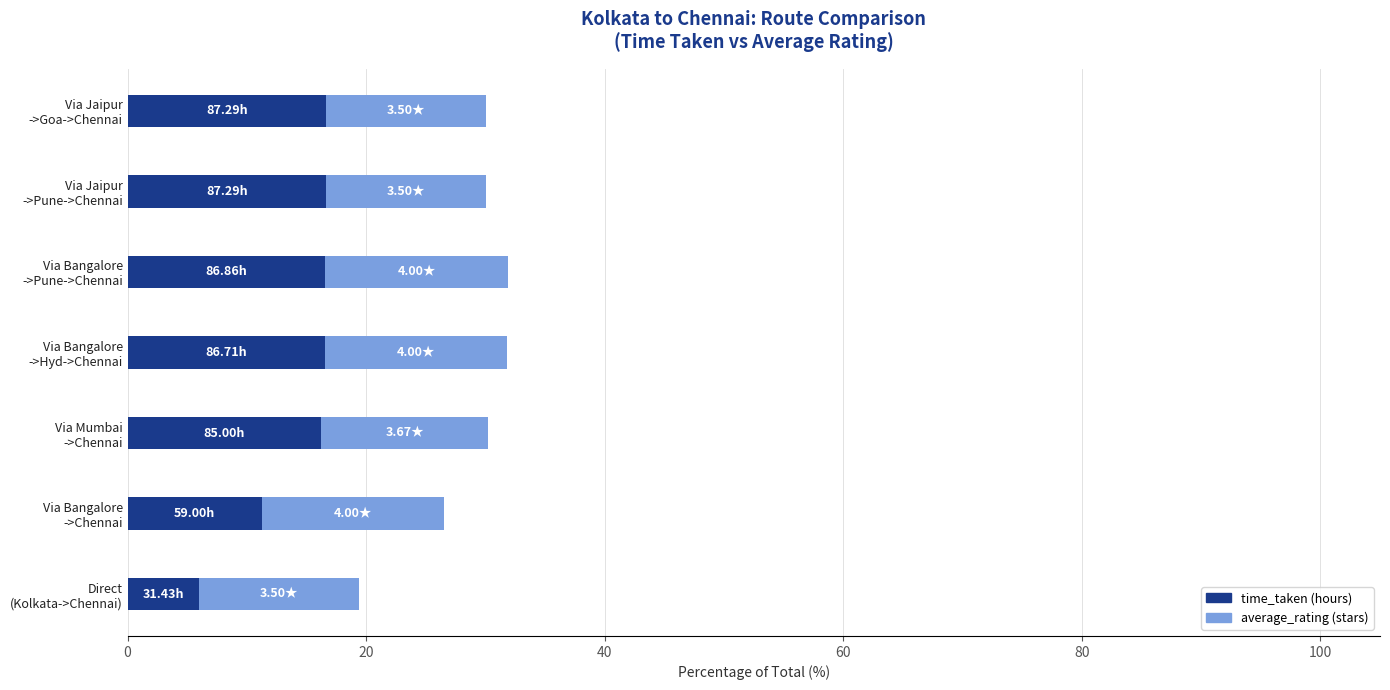

How many series are shown in this chart?

2